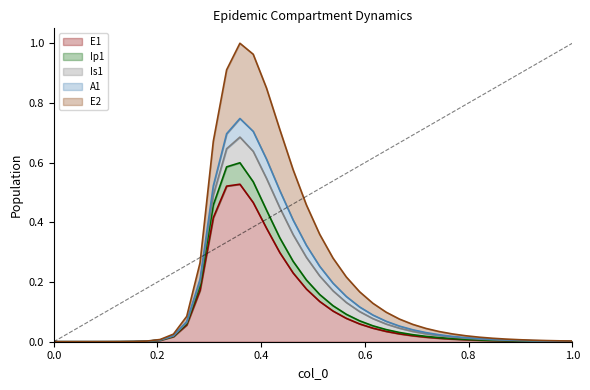

How many lines are shown in the chart?

5